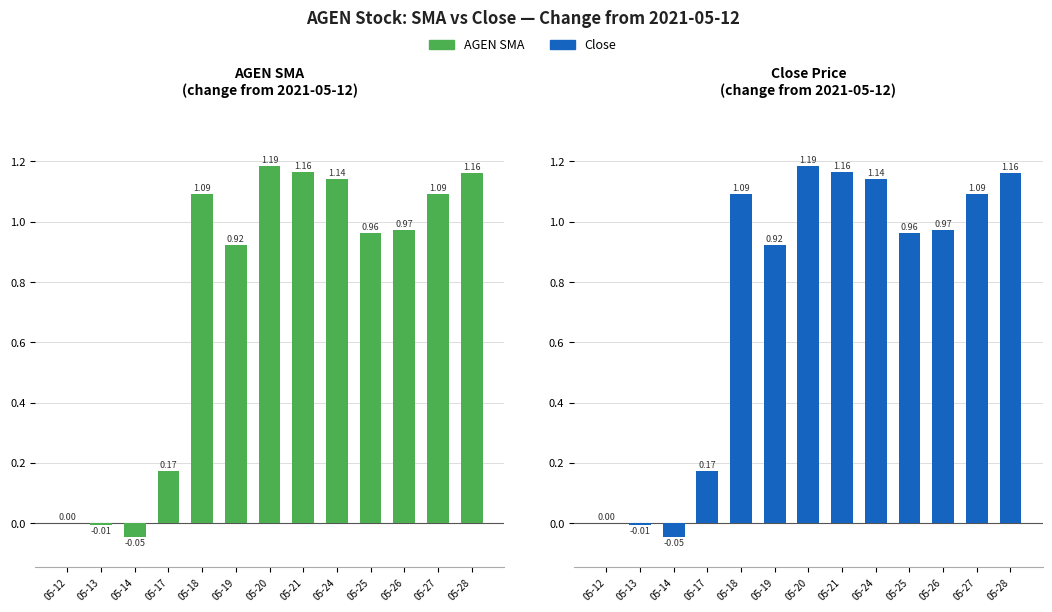

What is the value of the Close bar at the 6th from the left?

0.9